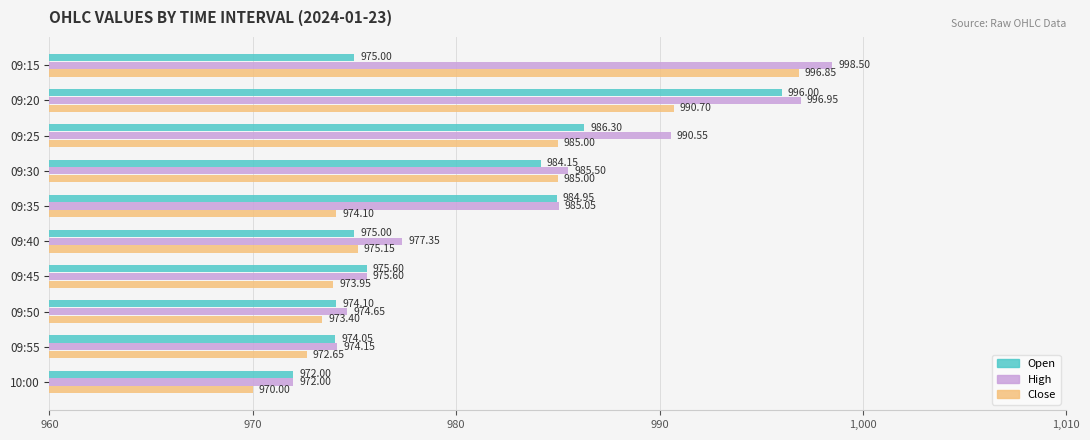

What is the total value across all series at 09:30?

2954.7